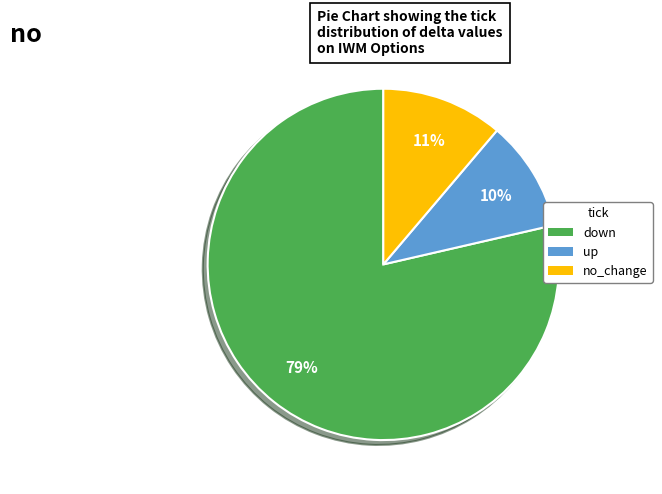

What percentage is the no_change slice, to the nearest percent?

11%